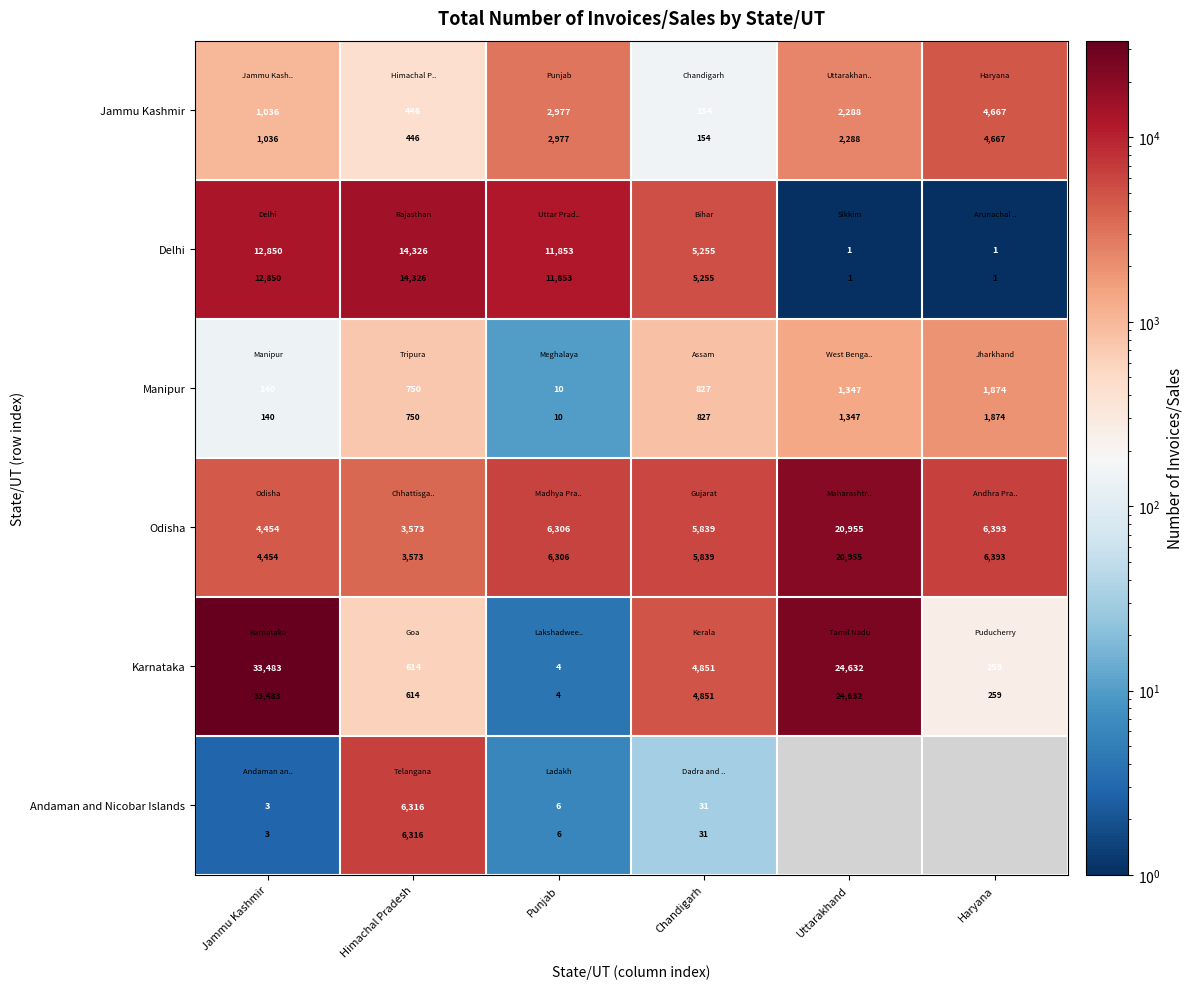

What is the total value across all series at Chandigarh?

16957